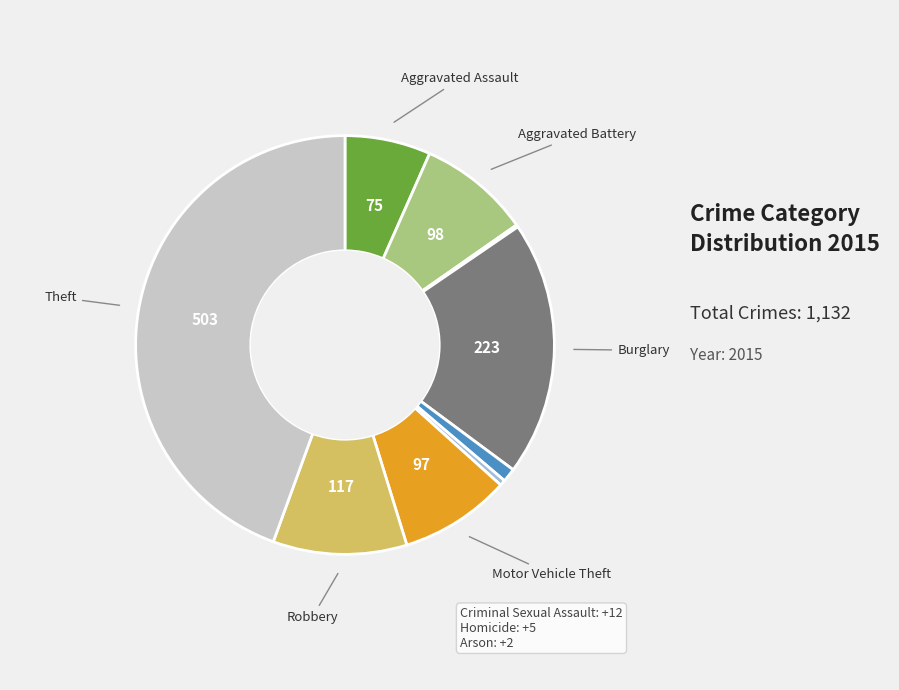

Is there any slice that represents more than half of the pie?

No